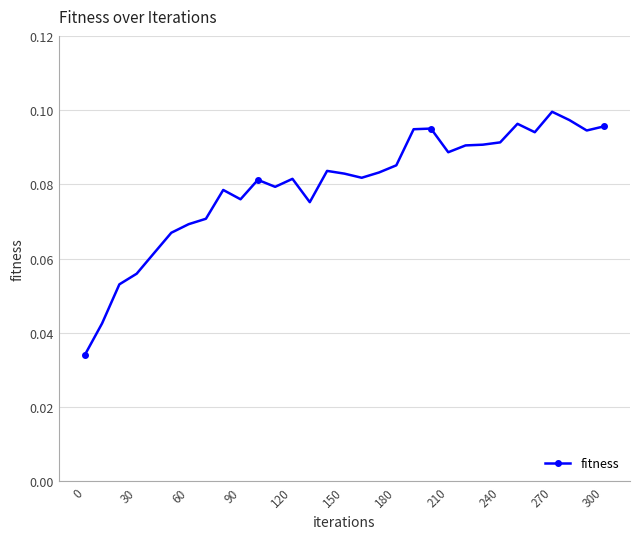

How many values are between 0 and 1?

31